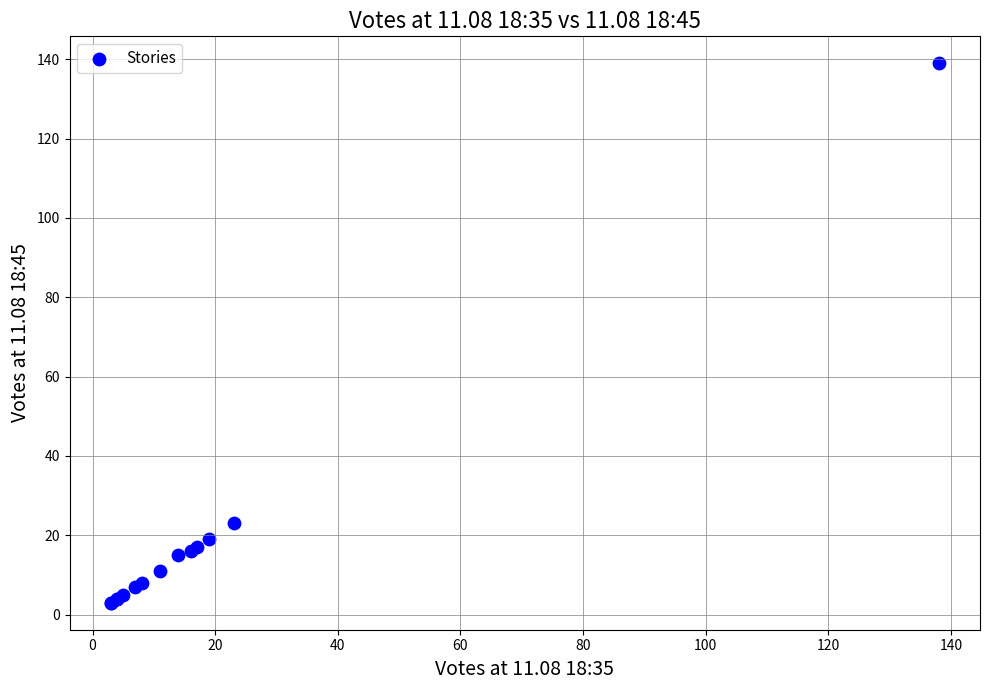

What Y value in the scatter plot is closest to 71?

23